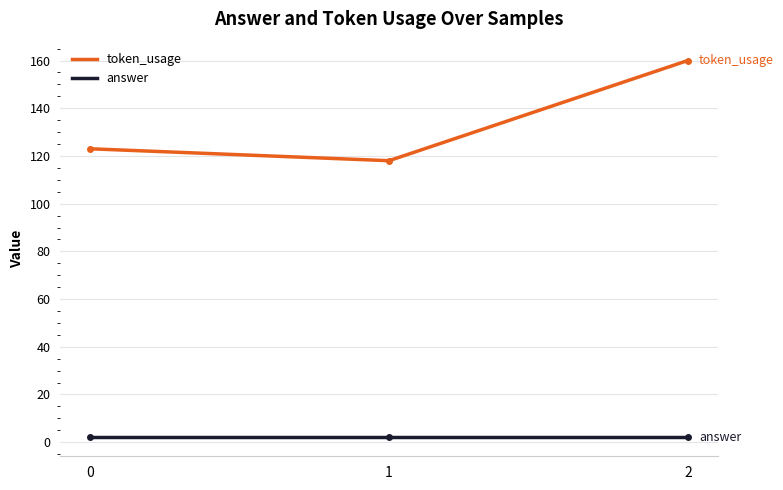

Between 1 and 2, which series saw the biggest shift?

token_usage